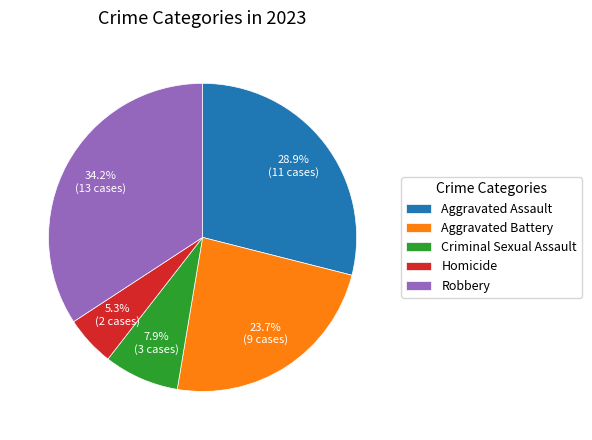

To the nearest percent, what is the combined percentage of Robbery and Aggravated Battery?

58%